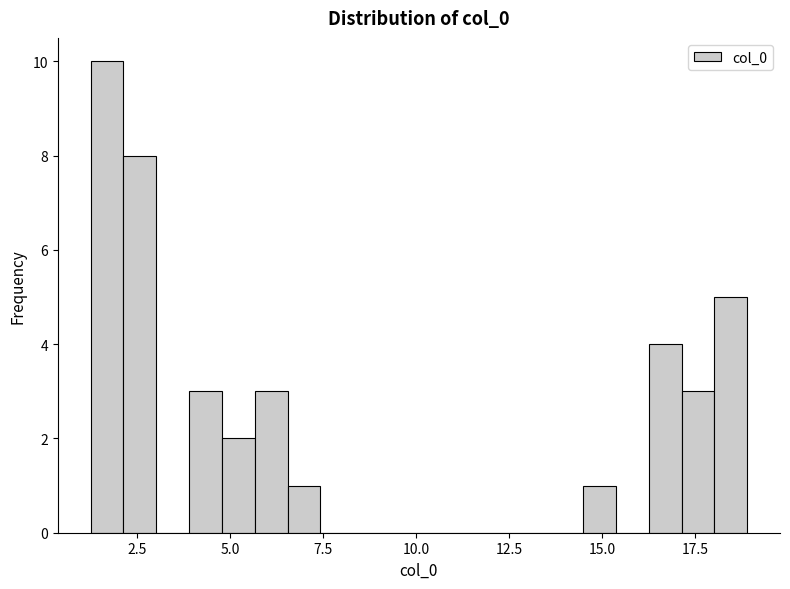

Around what value on the x-axis is the tallest bar? Give the approximate position of its centre, as read against the axis.

1.5